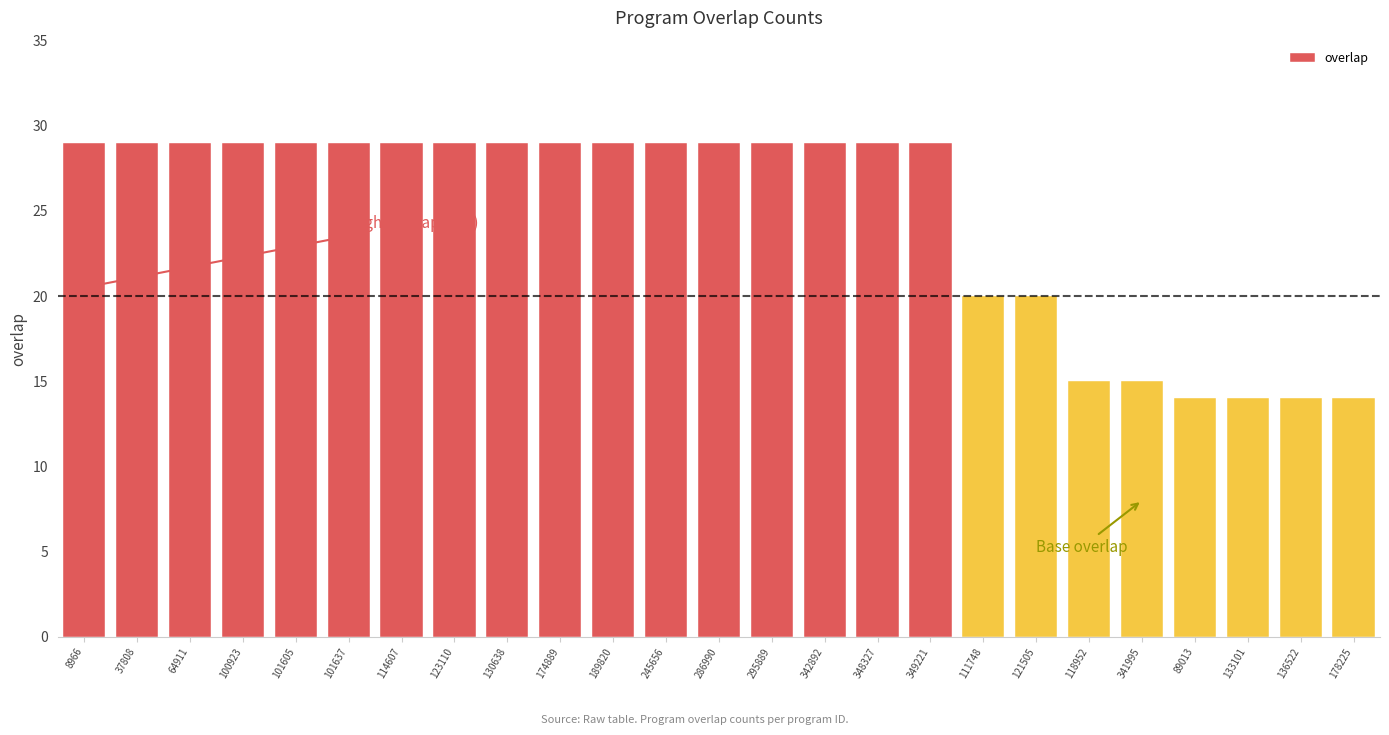

What is the sum of all values?

619